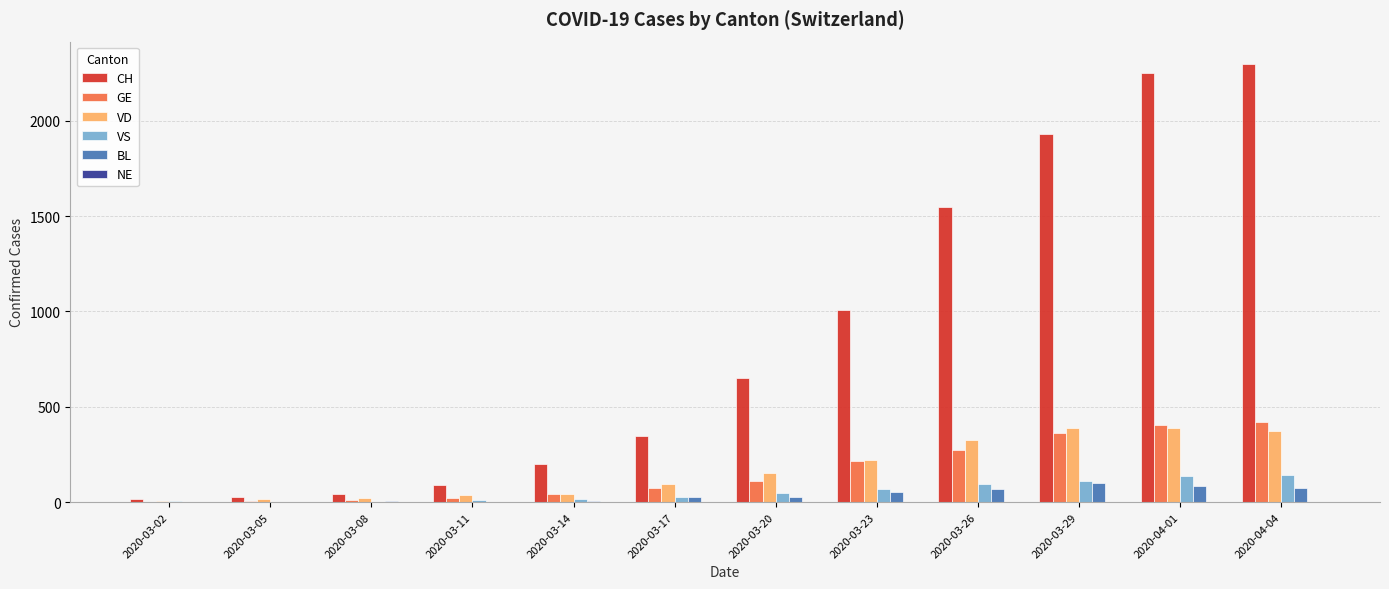

Where is CH nearest to the value 1157?

2020-03-23